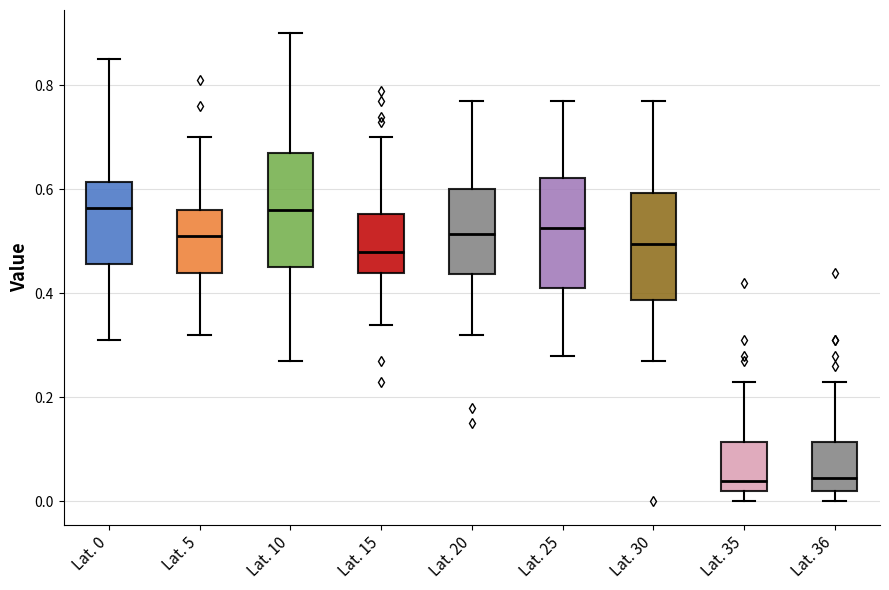

Reading left to right, transcribe this box plot: for each box, give where its median line is, the range the box spans, and where its two whiskers end, as read against the y-axis. The values are not printed on the chart, so give them approximately, as read against the axis.

Lat. 0: median 0.56, box 0.46 to 0.62, whiskers 0.32 to 0.86
Lat. 5: median 0.52, box 0.44 to 0.56, whiskers 0.32 to 0.70
Lat. 10: median 0.56, box 0.46 to 0.68, whiskers 0.28 to 0.90
Lat. 15: median 0.48, box 0.44 to 0.56, whiskers 0.34 to 0.70
Lat. 20: median 0.52, box 0.44 to 0.60, whiskers 0.32 to 0.78
Lat. 25: median 0.52, box 0.42 to 0.62, whiskers 0.28 to 0.78
Lat. 30: median 0.50, box 0.38 to 0.60, whiskers 0.28 to 0.78
Lat. 35: median 0.04, box 0.02 to 0.12, whiskers 0.00 to 0.24
Lat. 36: median 0.04, box 0.02 to 0.12, whiskers 0.00 to 0.24